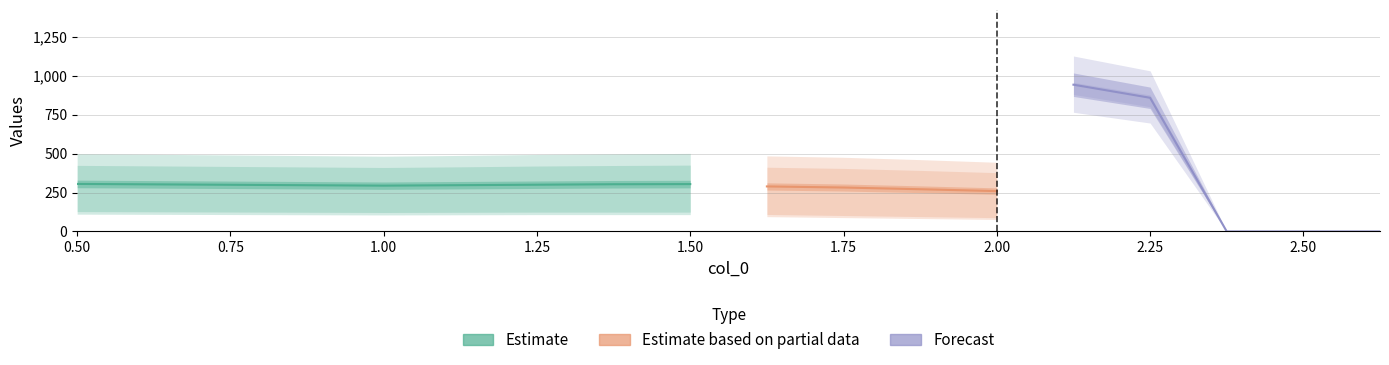

How many data points does each series have?

15